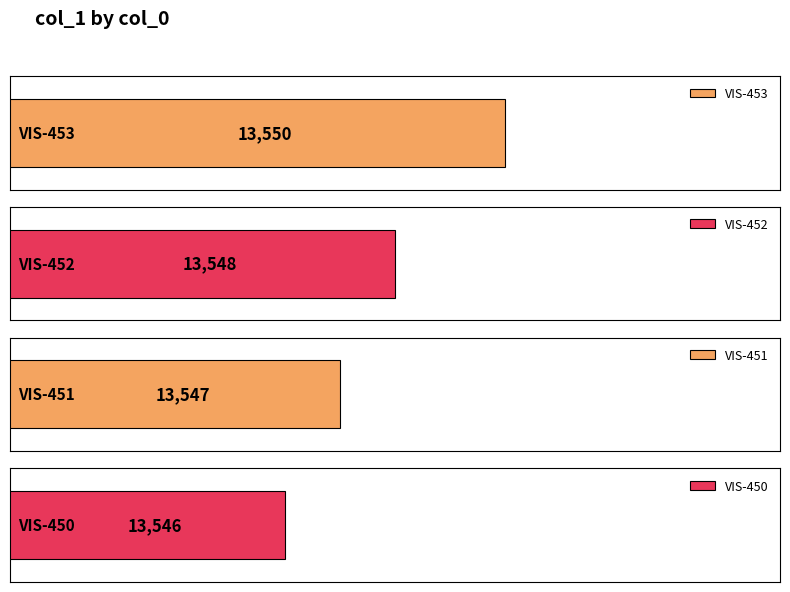

Where does the data first go above 13548?

VIS-453